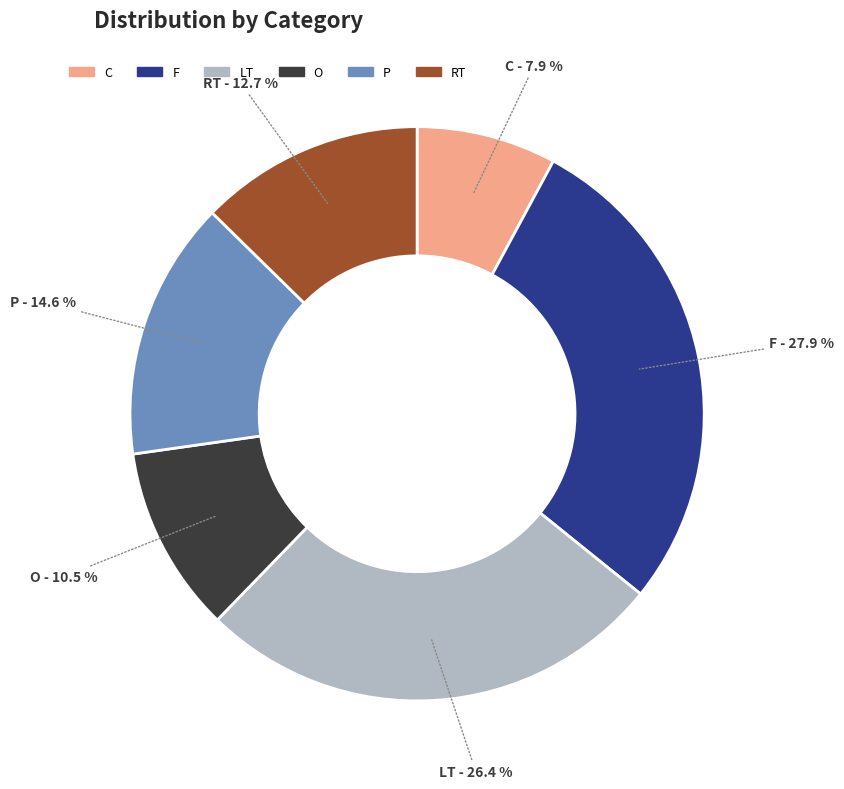

Does P represent more than half of the total?

No